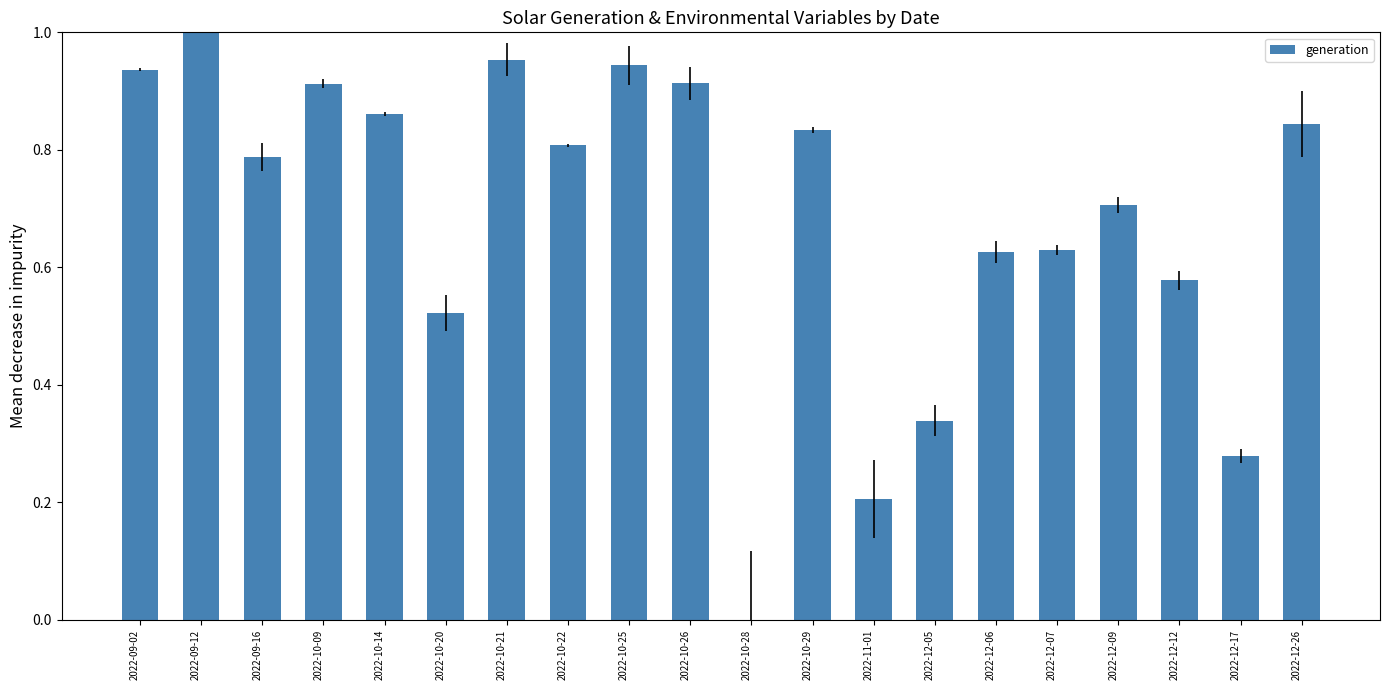

Is it true that the value at 2022-09-16 is 0.4?

False